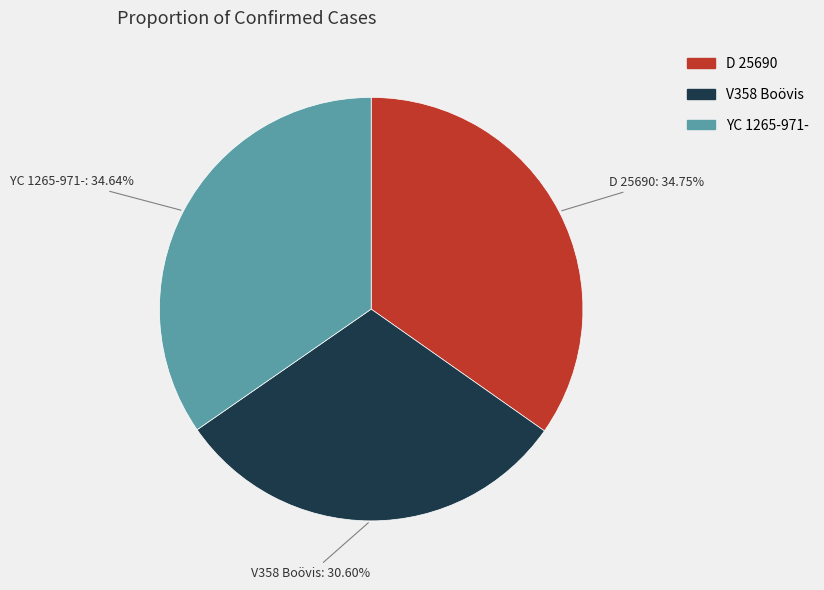

To the nearest percent, what portion does V358 Boövis represent?

31%